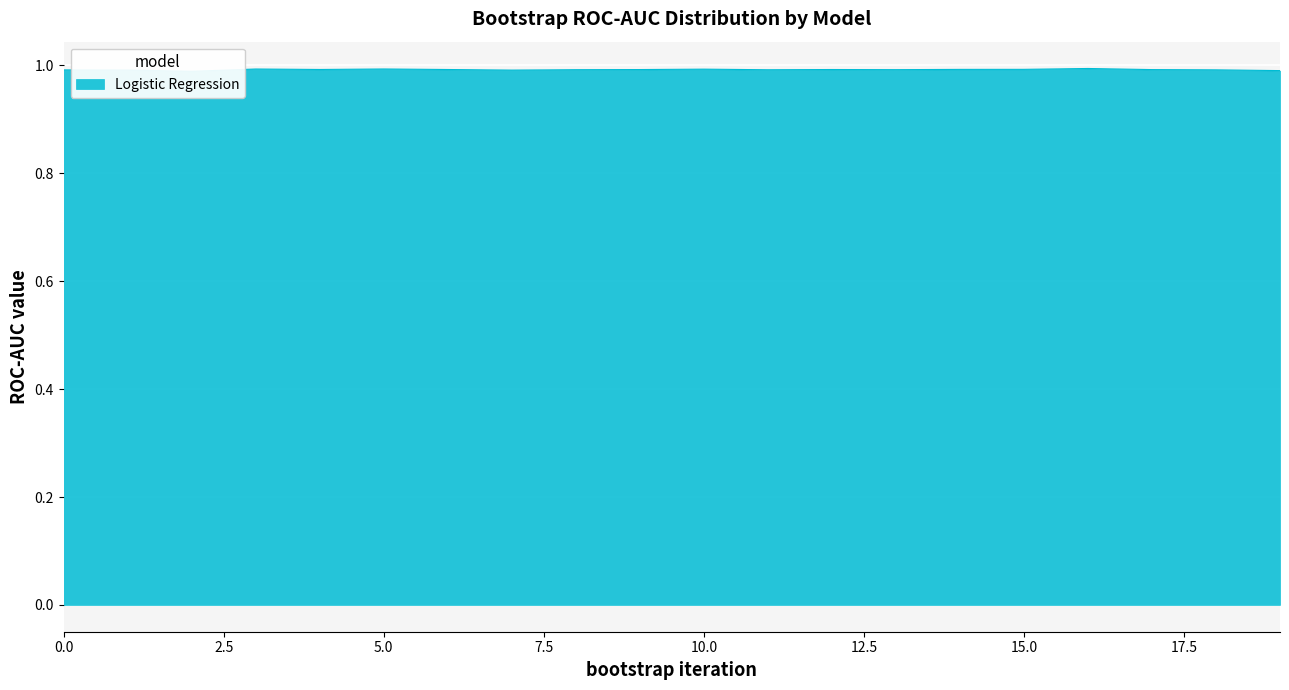

What value does the data have at 10?

1.0